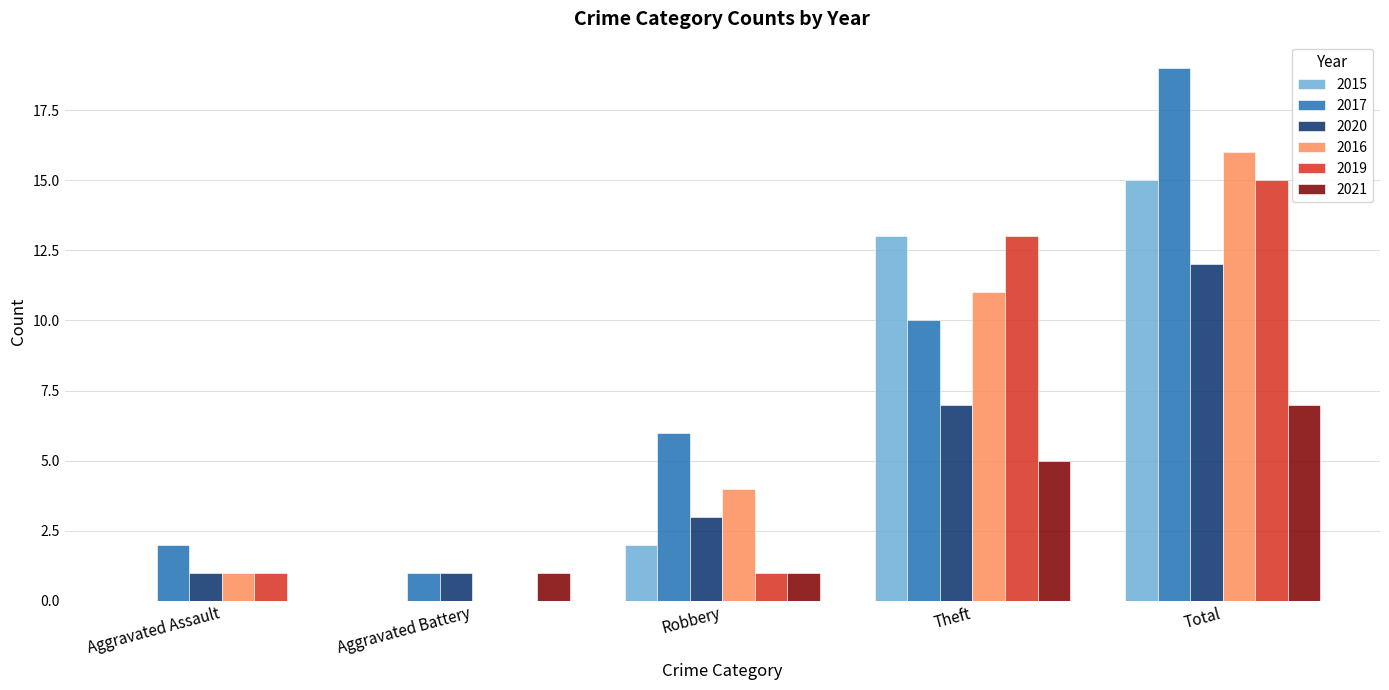

Reading left to right, list all the values displayed in this chart.

2015: Aggravated Assault=0	Aggravated Battery=0	Robbery=2	Theft=13	Total=15
2017: Aggravated Assault=2	Aggravated Battery=1	Robbery=6	Theft=10	Total=19
2020: Aggravated Assault=1	Aggravated Battery=1	Robbery=3	Theft=7	Total=12
2016: Aggravated Assault=1	Aggravated Battery=0	Robbery=4	Theft=11	Total=16
2019: Aggravated Assault=1	Aggravated Battery=0	Robbery=1	Theft=13	Total=15
2021: Aggravated Assault=0	Aggravated Battery=1	Robbery=1	Theft=5	Total=7